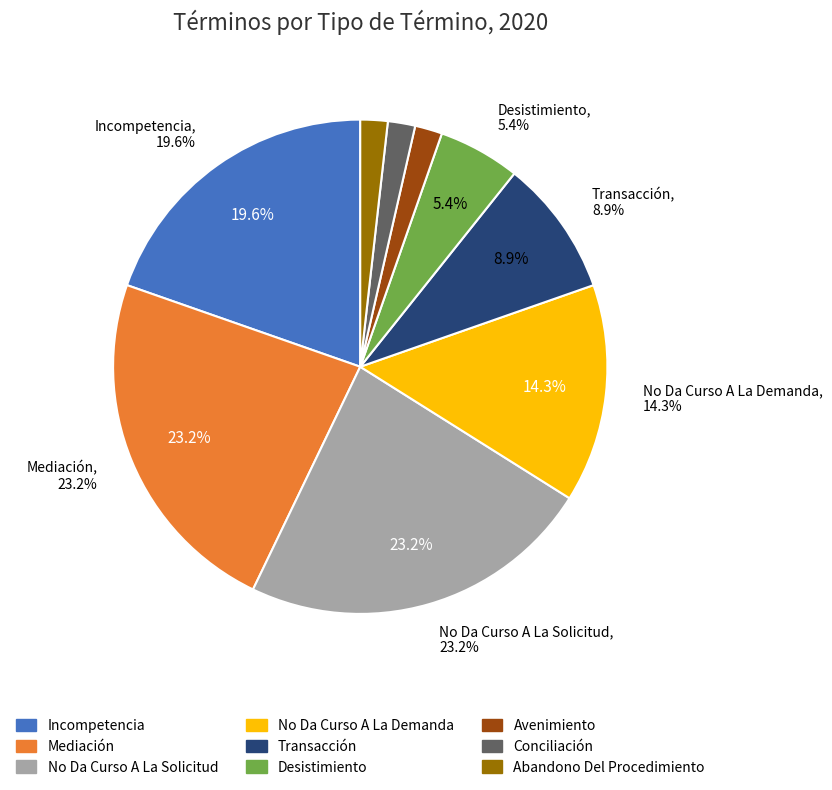

True or false: Mediación accounts for 23% of the total.

True